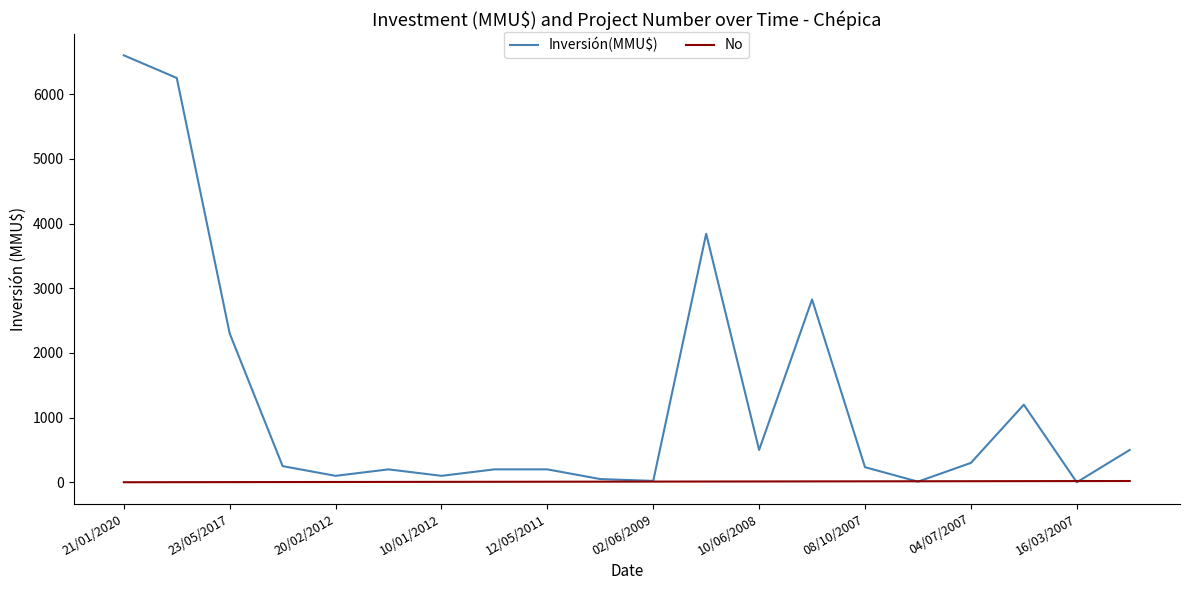

What is the highest value of the Inversión(MMU$) series?

6600